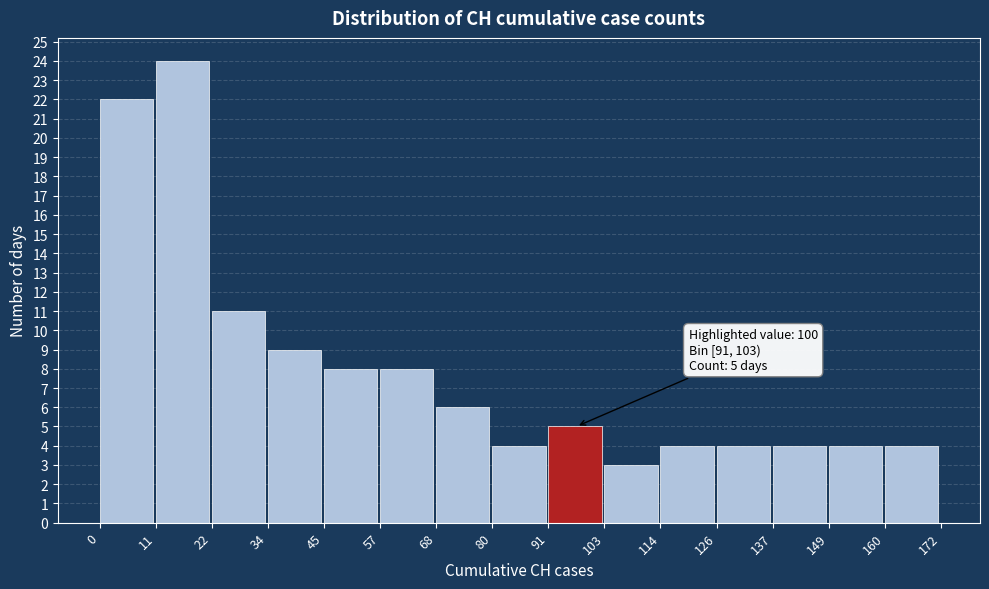

Which range on the x-axis has the tallest bar?

11 to 22